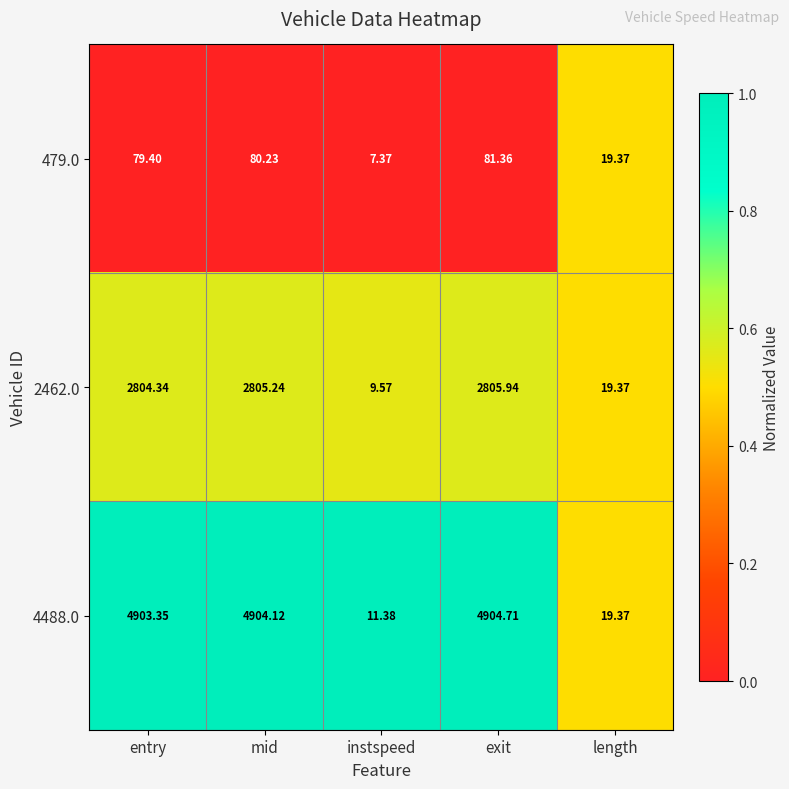

List the labels in order of 2462.0 value, largest first.

exit, mid, entry, length, instspeed